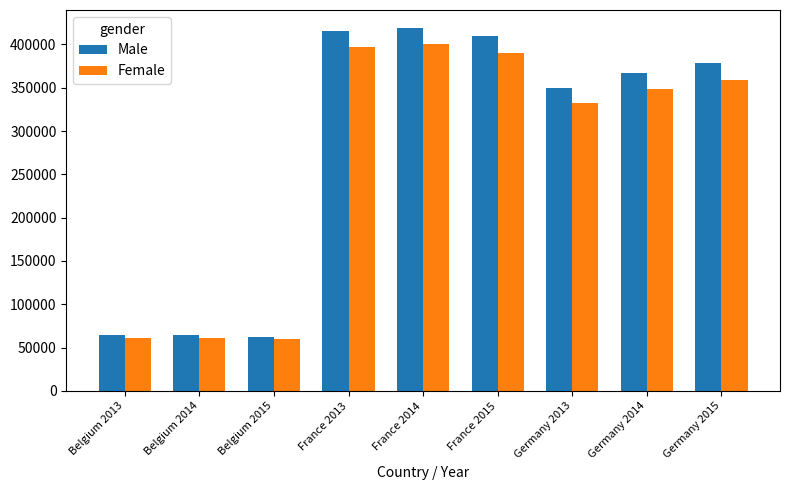

What is the maximum value for Female?

400607